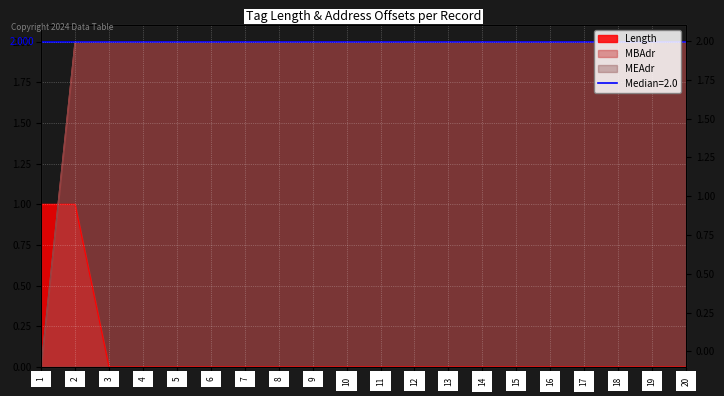

What is the total value across all series at 14?

4